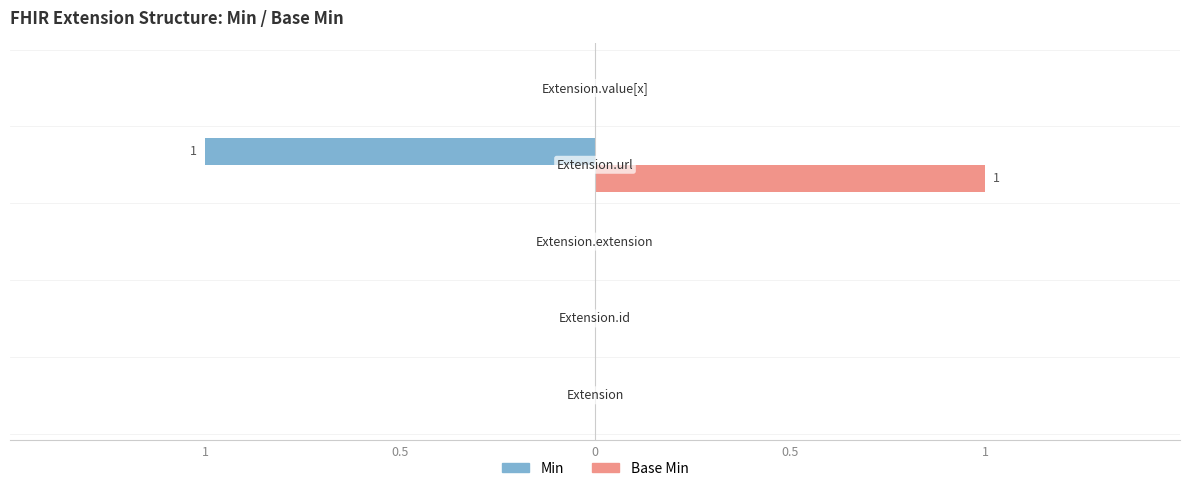

What are all the series names shown in the legend?

Min, Base Min